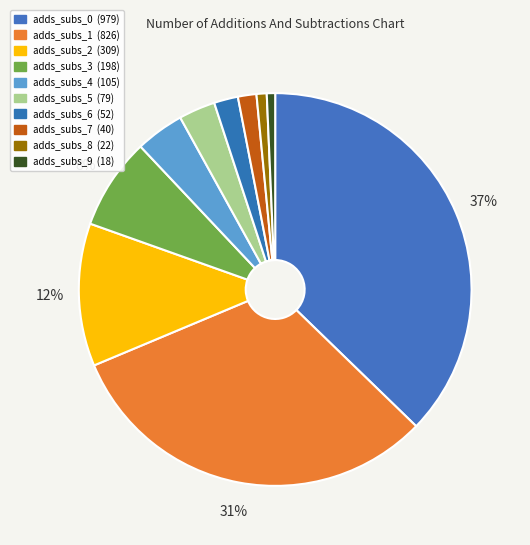

Rank the categories by value from highest to lowest.

num_of_adds_and_subs__0, num_of_adds_and_subs__1, num_of_adds_and_subs__2, num_of_adds_and_subs__3, num_of_adds_and_subs__4, num_of_adds_and_subs__5, num_of_adds_and_subs__6, num_of_adds_and_subs__7, num_of_adds_and_subs__8, num_of_adds_and_subs__9